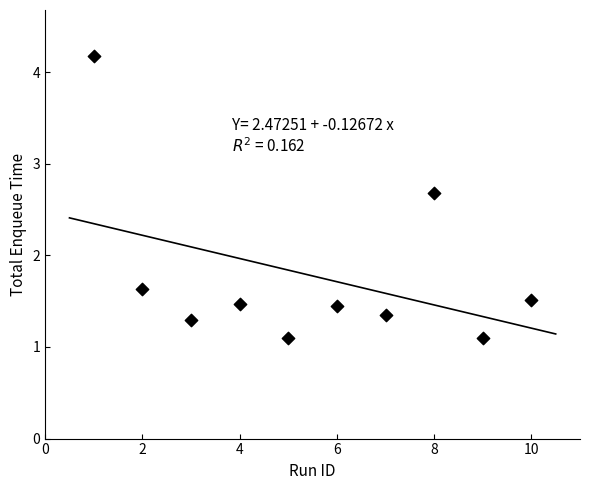

What Y value in the scatter plot is closest to 2?

1.6